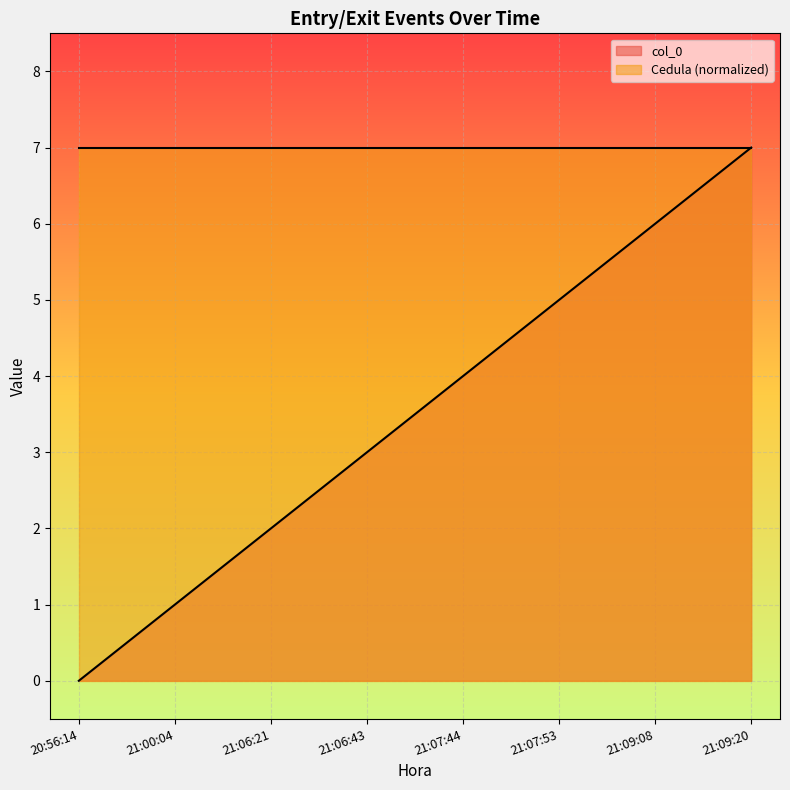

What is the difference between the values at 21:00:04 and 21:06:43?

2